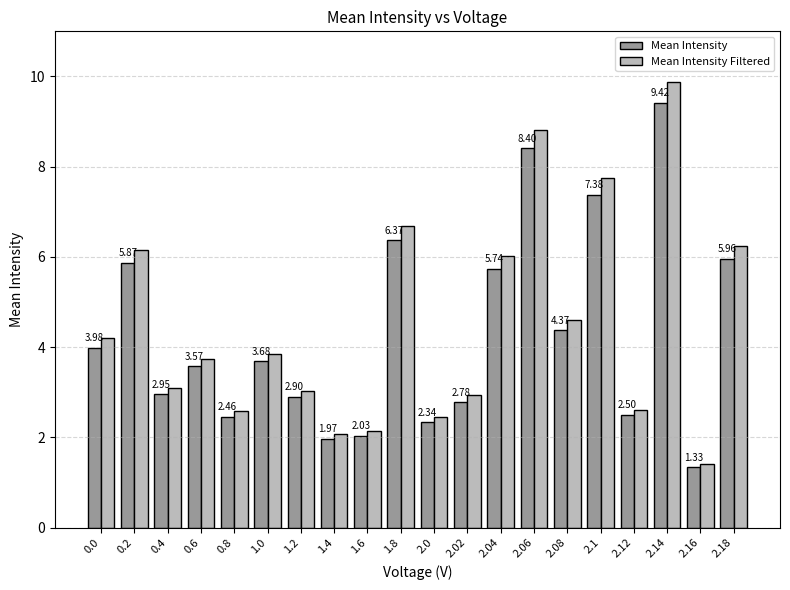

Rank the series at 2.04 from highest to lowest value.

Mean Intensity Filtered, Mean Intensity